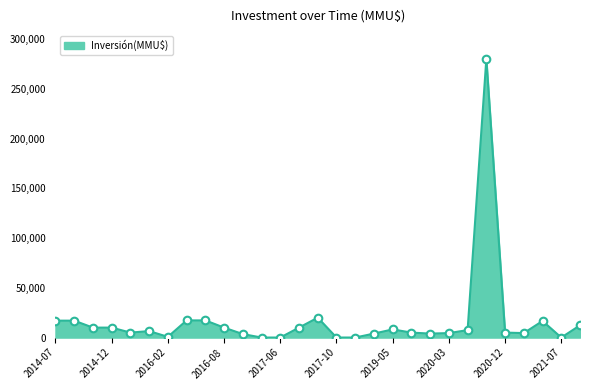

What is the maximum value shown in the chart?

280000